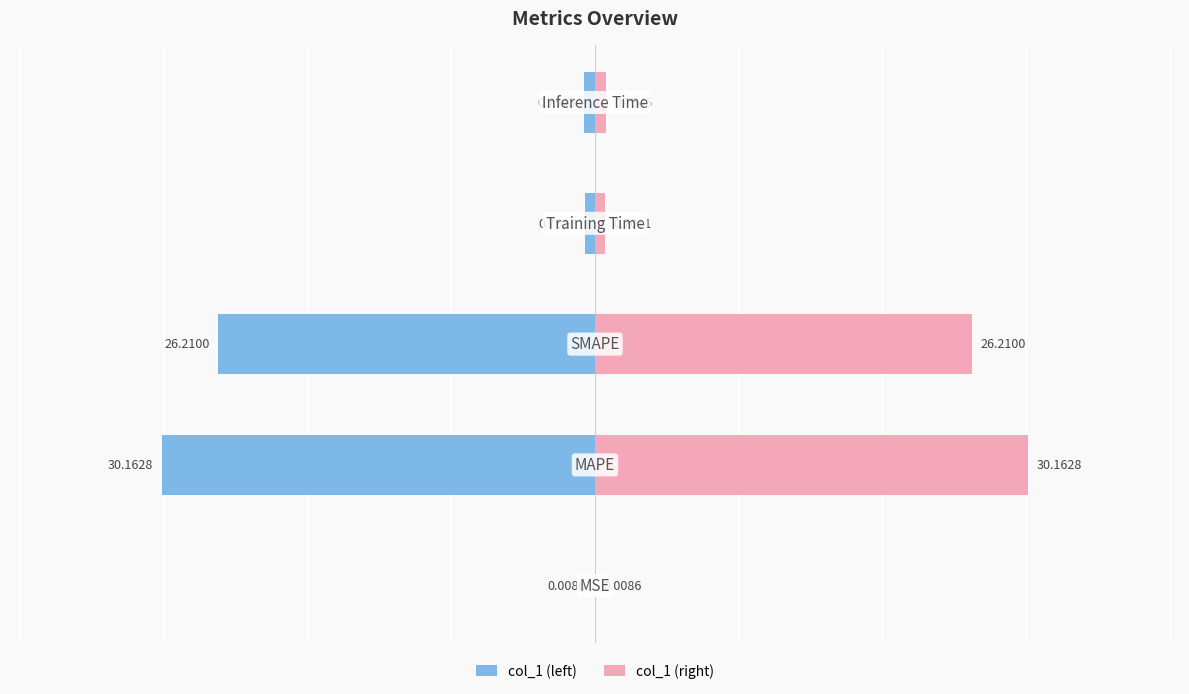

Between 4 and 3, which is larger?

3